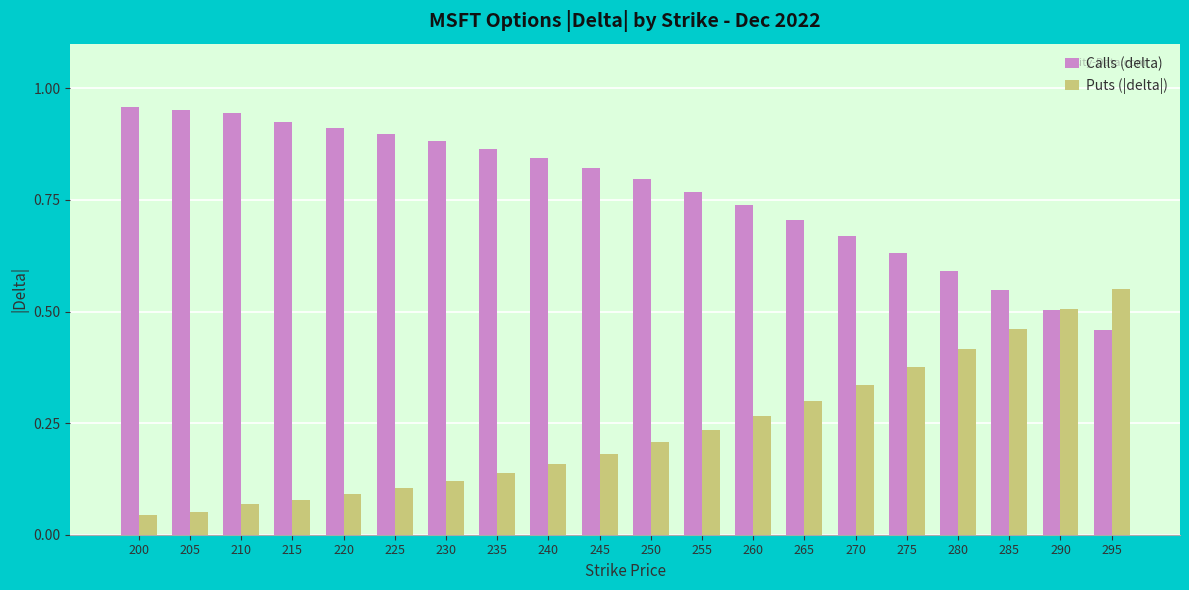

At which label does Puts (|delta|) reach its peak?

295